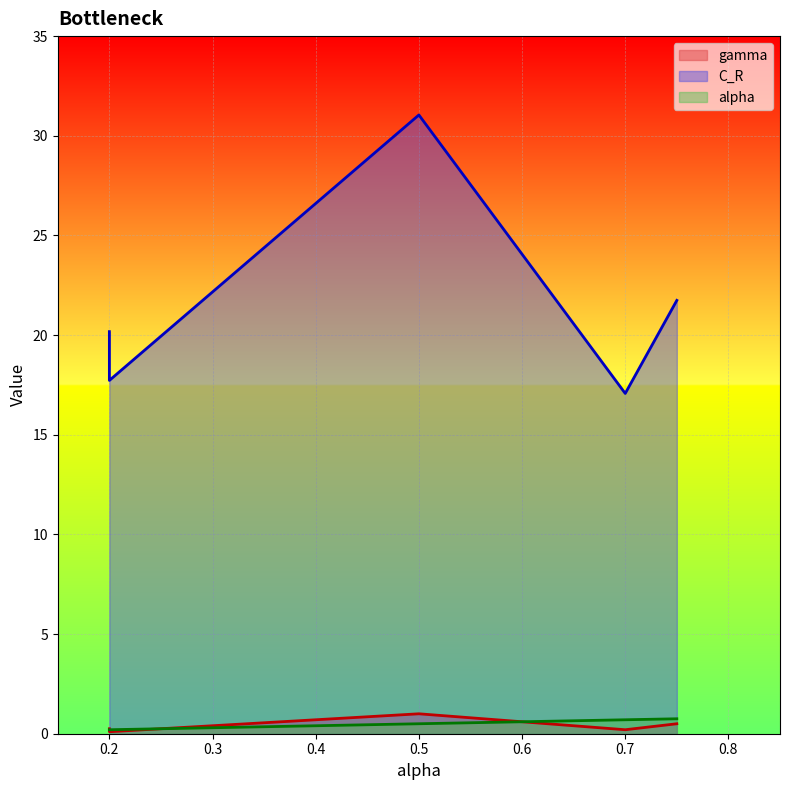

At 0.2, list the series in order from smallest to largest.

alpha, gamma, C_R